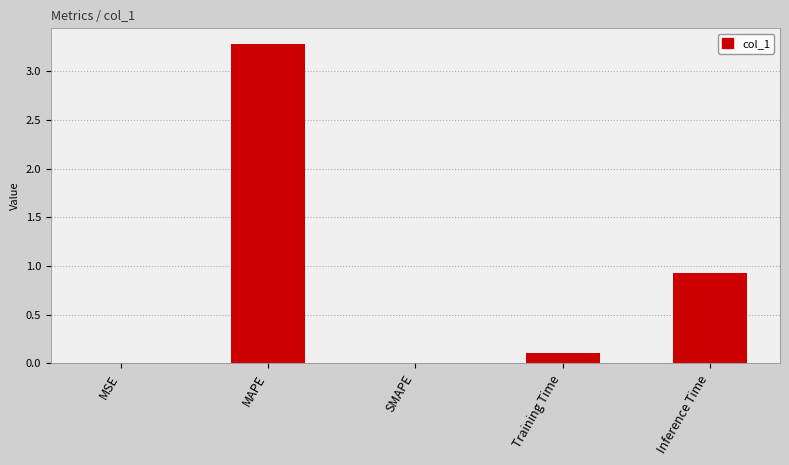

True or false: the data shows 0.0 at SMAPE.

True